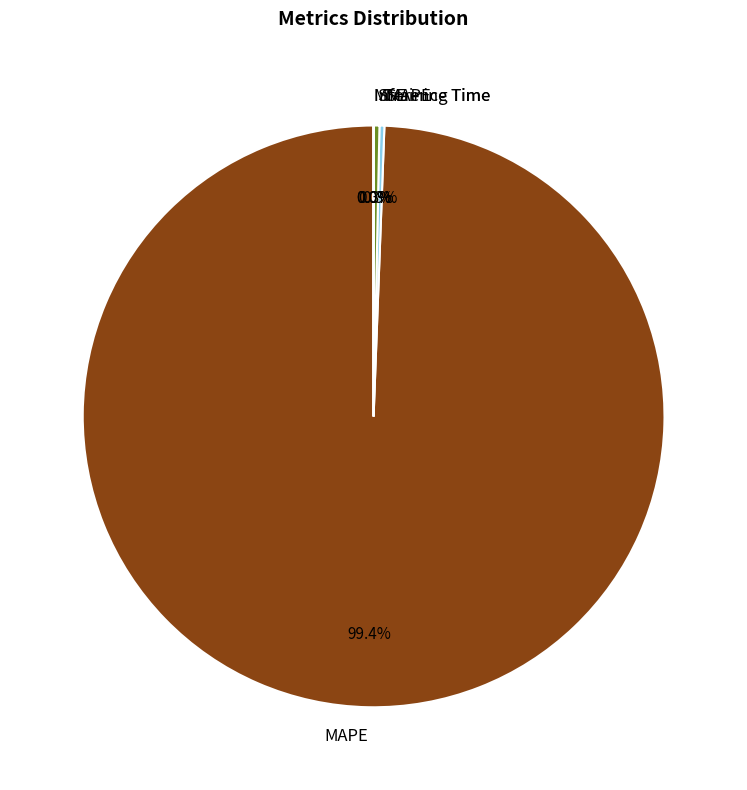

Is there any slice that represents more than half of the pie?

Yes